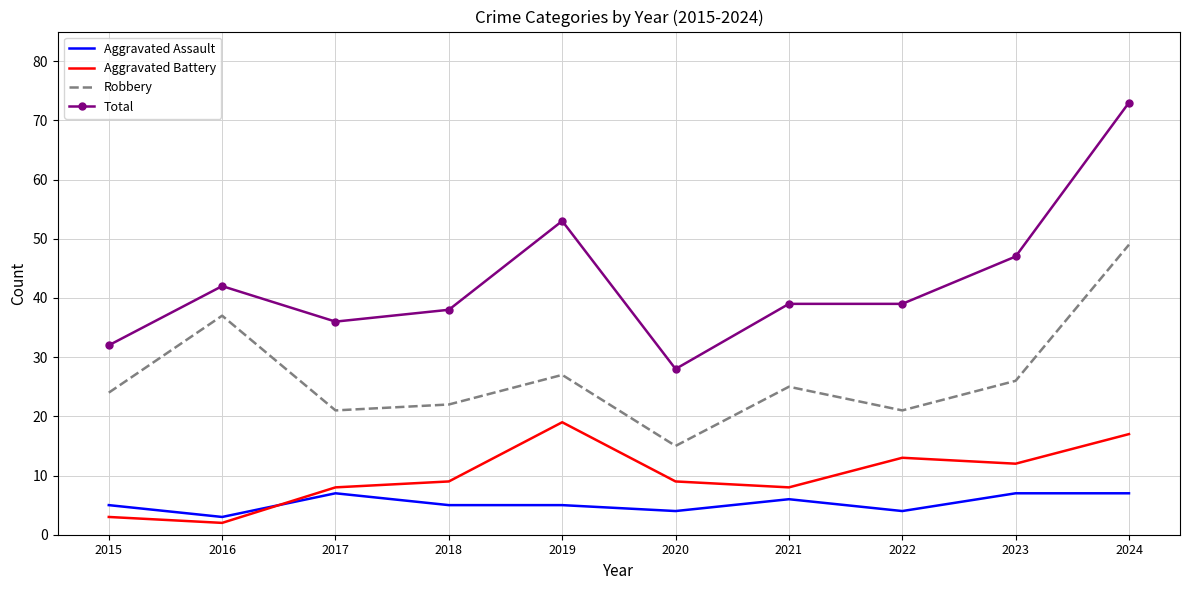

What is the difference between the second highest and minimum values in the Total series?

25